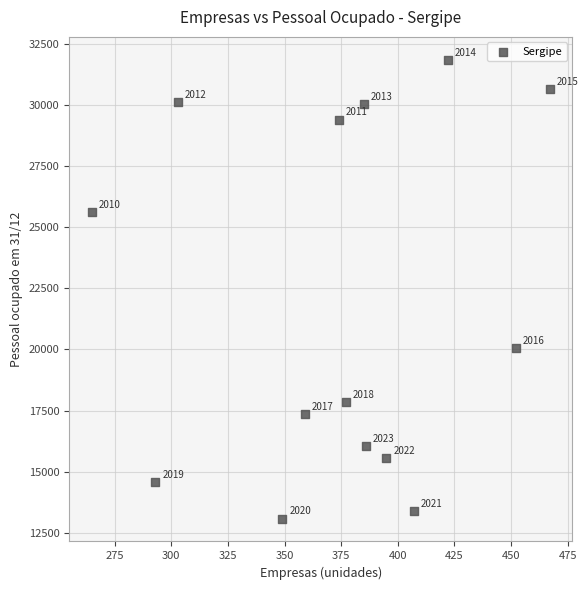

What Y value in the scatter plot is closest to 22463?

20058